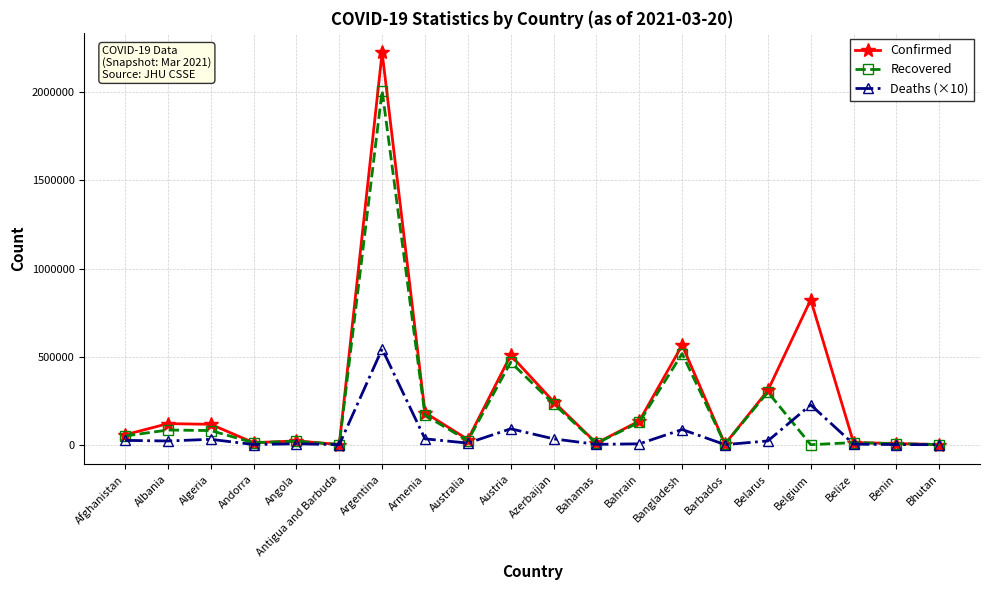

What is the maximum value shown in the chart?

2226753